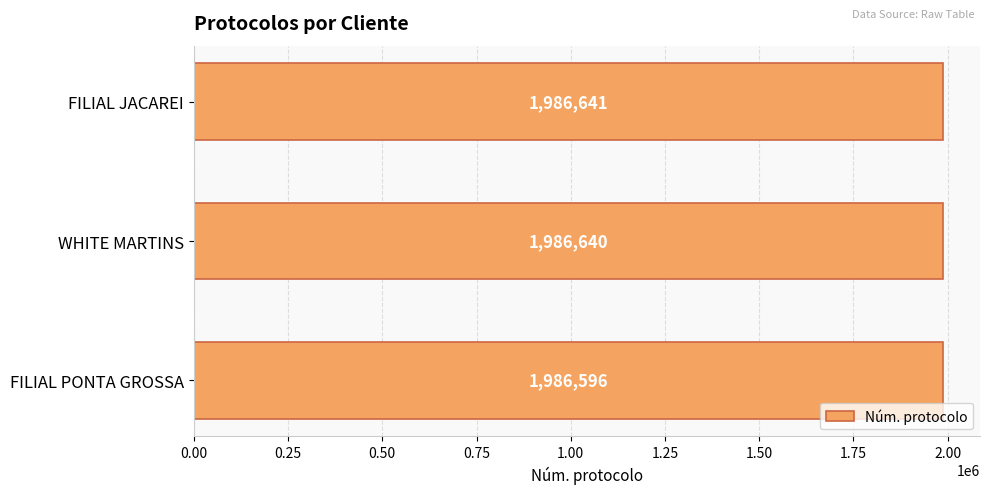

List the labels in order of value, smallest first.

FILIAL PONTA GROSSA, WHITE MARTINS, FILIAL JACAREI